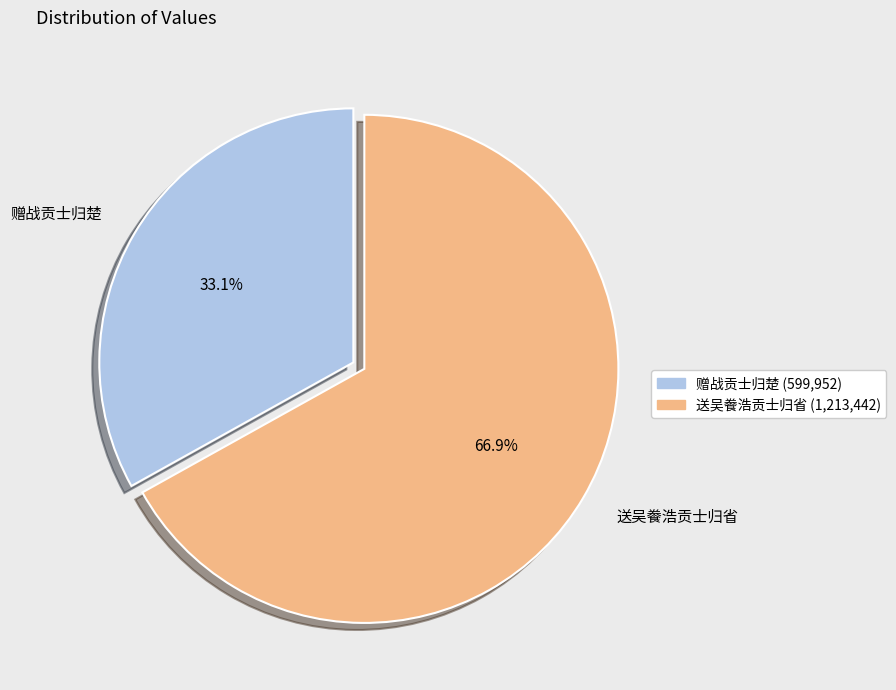

Which slice is the largest?

送吴餋浩贡士归省